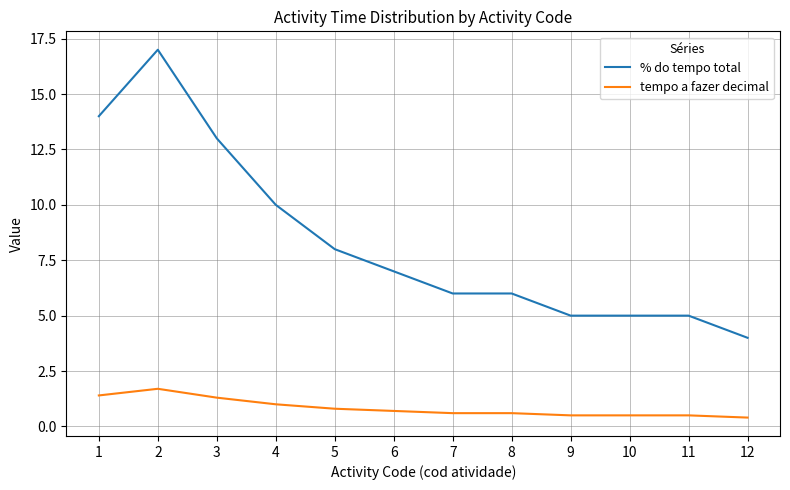

At which category does tempo a fazer decimal reach its first local peak?

2